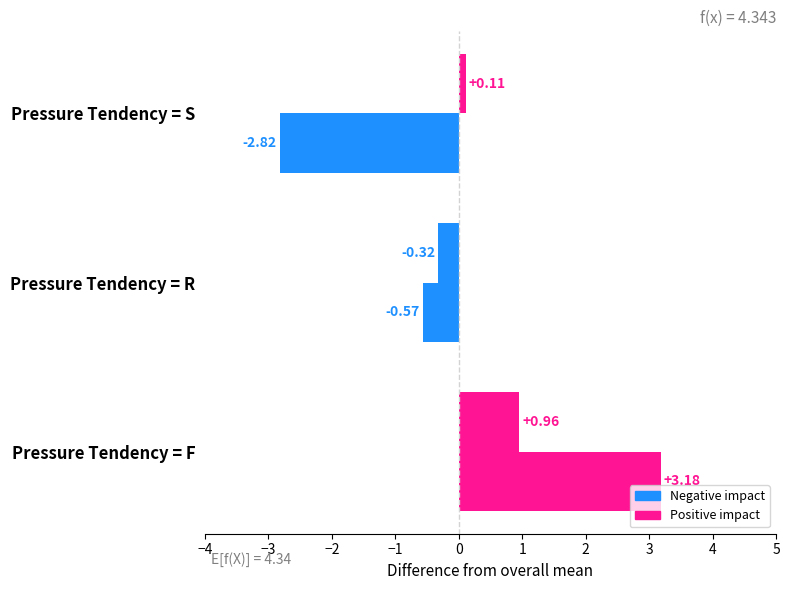

Count the number of data series in this chart.

2